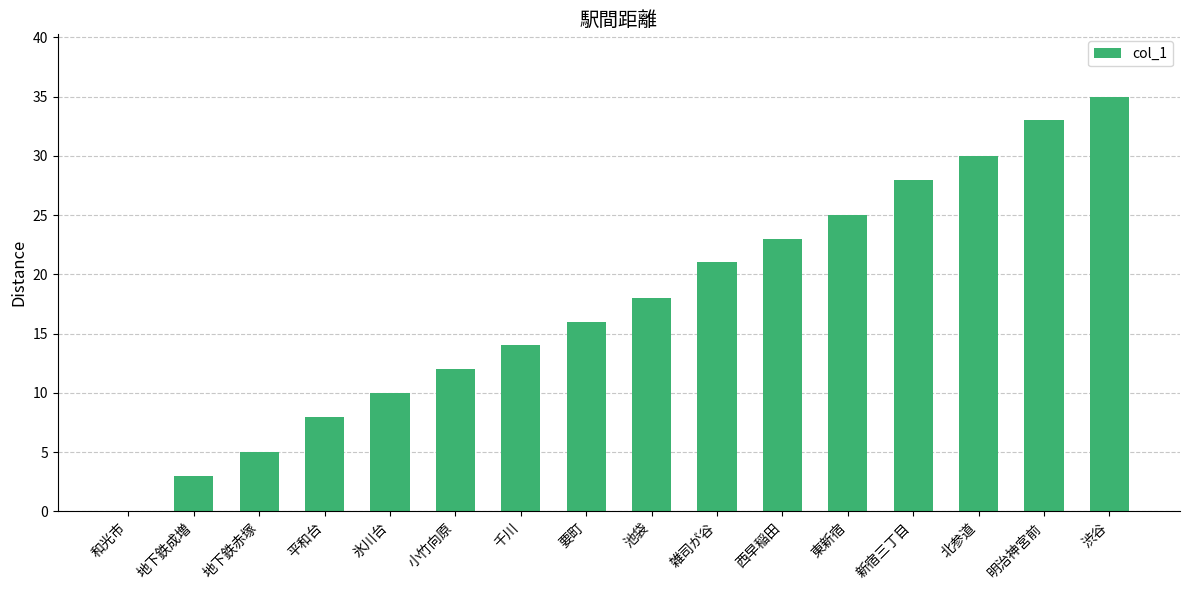

Between 地下鉄赤塚 and 新宿三丁目, which is larger?

新宿三丁目